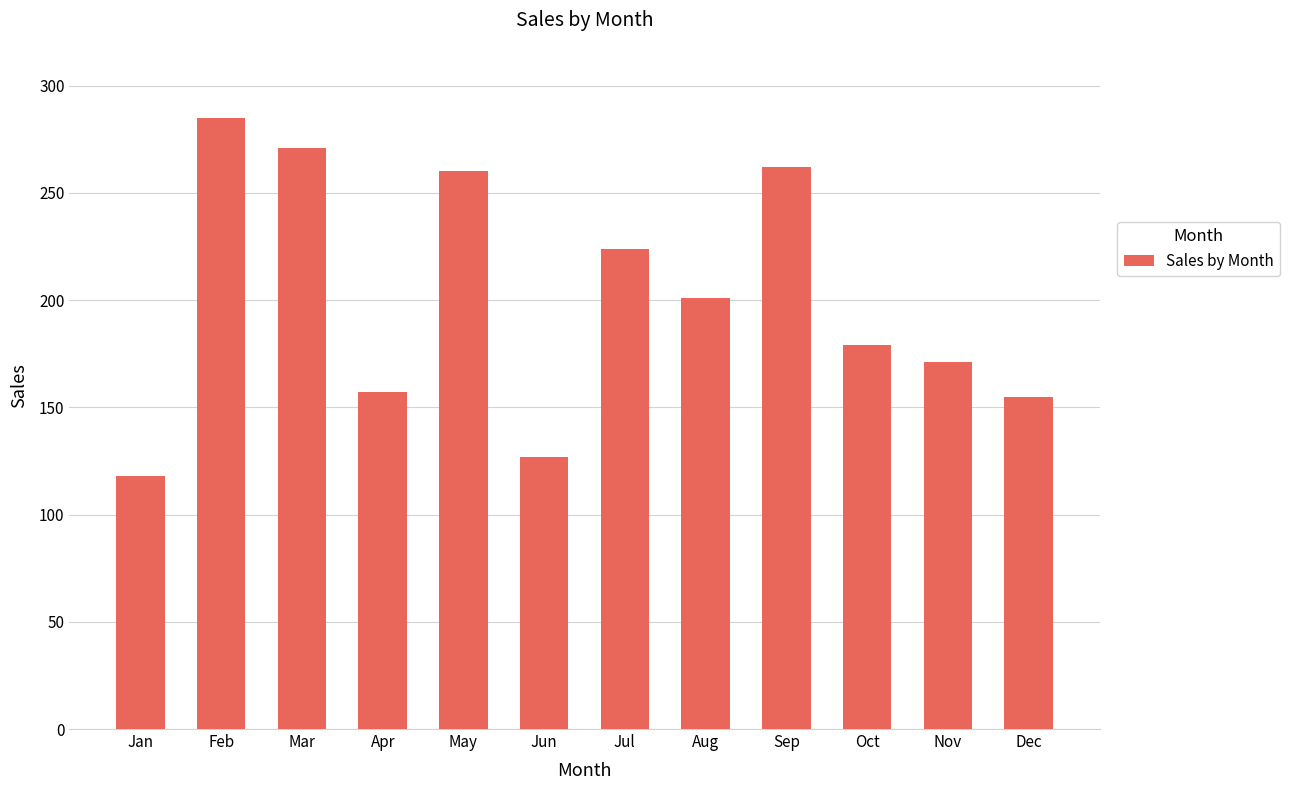

Where does the data first go above 201?

Feb